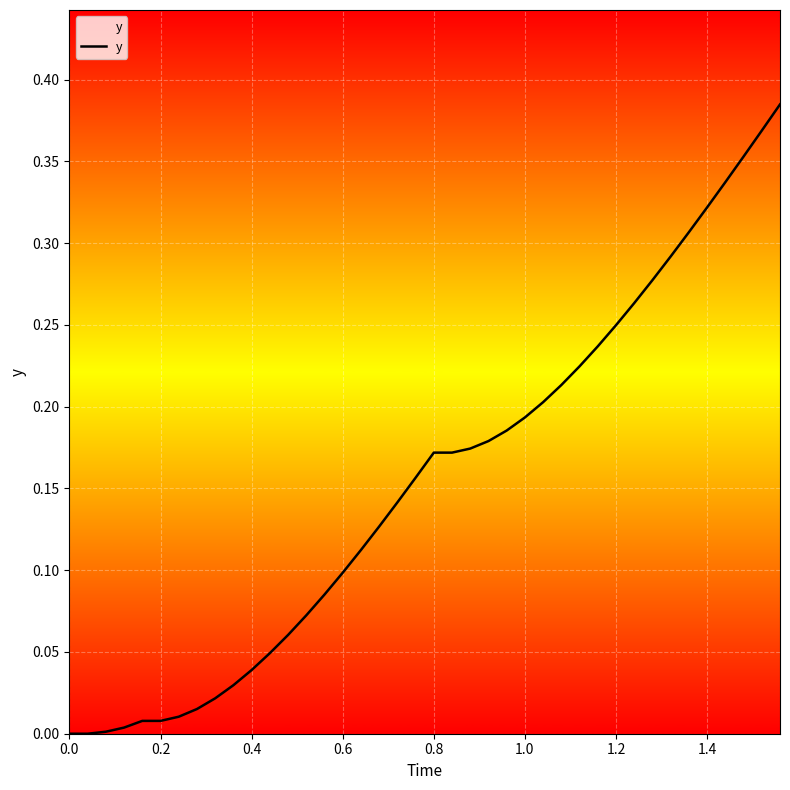

Reading left to right, list all the values displayed in this chart.

0.0	0.0	0.0	0.0	0.0	0.0	0.0	0.0	0.0	0.0	0.0	0.0	0.1	0.1	0.1	0.1	0.1	0.1	0.1	0.2	0.2	0.2	0.2	0.2	0.2	0.2	0.2	0.2	0.2	0.2	0.2	0.3	0.3	0.3	0.3	0.3	0.3	0.4	0.4	0.4